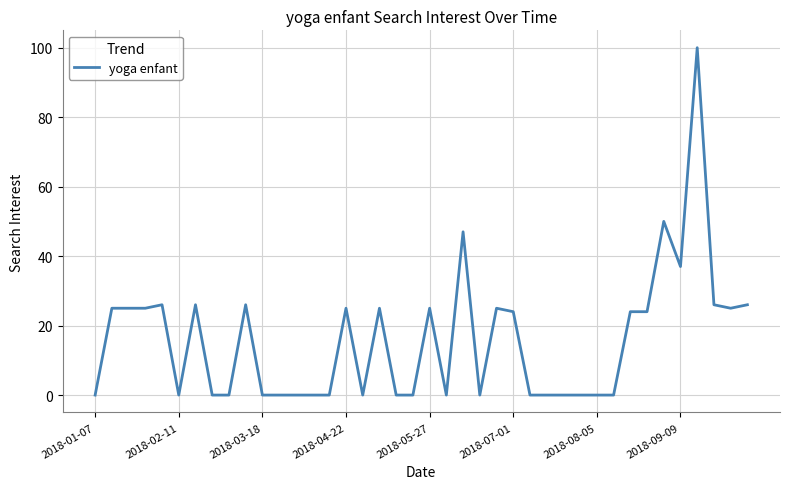

Count the number of data series in this chart.

1